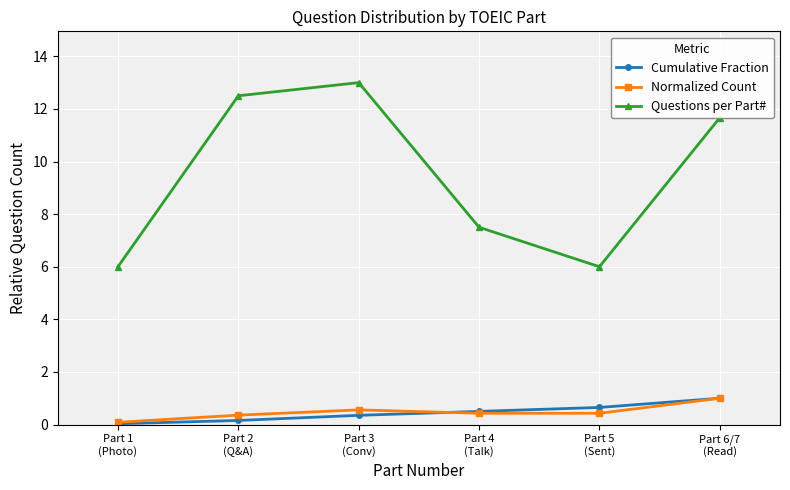

At how many categories does at least one series exceed 10?

3